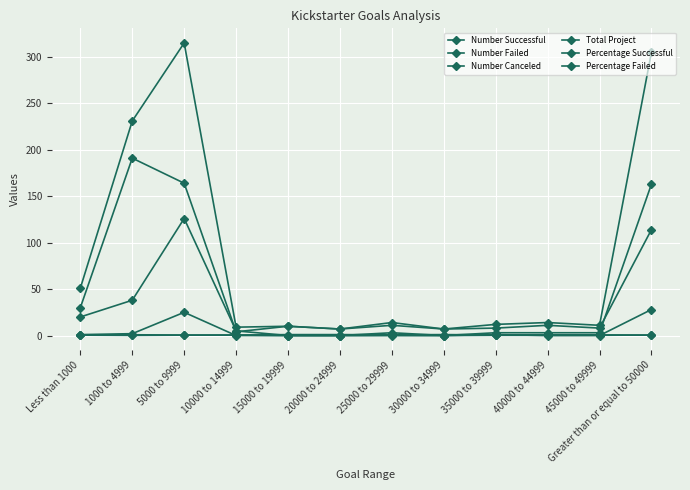

Reading left to right, what are all the values shown in this chart?

Number Successful: Less than 1000=30.0	1000 to 4999=191.0	5000 to 9999=164.0	10000 to 14999=4.0	15000 to 19999=10.0	20000 to 24999=7.0	25000 to 29999=11.0	30000 to 34999=7.0	35000 to 39999=8.0	40000 to 44999=11.0	45000 to 49999=8.0	Greater than or equal to 50000=114.0
Number Failed: Less than 1000=20.0	1000 to 4999=38.0	5000 to 9999=126.0	10000 to 14999=5.0	15000 to 19999=0.0	20000 to 24999=0.0	25000 to 29999=3.0	30000 to 34999=0.0	35000 to 39999=3.0	40000 to 44999=3.0	45000 to 49999=3.0	Greater than or equal to 50000=163.0
Number Canceled: Less than 1000=1.0	1000 to 4999=2.0	5000 to 9999=25.0	10000 to 14999=0.0	15000 to 19999=0.0	20000 to 24999=0.0	25000 to 29999=0.0	30000 to 34999=0.0	35000 to 39999=1.0	40000 to 44999=0.0	45000 to 49999=0.0	Greater than or equal to 50000=28.0
Total Project: Less than 1000=51.0	1000 to 4999=231.0	5000 to 9999=315.0	10000 to 14999=9.0	15000 to 19999=10.0	20000 to 24999=7.0	25000 to 29999=14.0	30000 to 34999=7.0	35000 to 39999=12.0	40000 to 44999=14.0	45000 to 49999=11.0	Greater than or equal to 50000=305.0
Percentage Successful: Less than 1000=0.6	1000 to 4999=0.8	5000 to 9999=0.5	10000 to 14999=0.4	15000 to 19999=1.0	20000 to 24999=1.0	25000 to 29999=0.8	30000 to 34999=1.0	35000 to 39999=0.7	40000 to 44999=0.8	45000 to 49999=0.7	Greater than or equal to 50000=0.4
Percentage Failed: Less than 1000=0.4	1000 to 4999=0.2	5000 to 9999=0.4	10000 to 14999=0.6	15000 to 19999=0.0	20000 to 24999=0.0	25000 to 29999=0.2	30000 to 34999=0.0	35000 to 39999=0.2	40000 to 44999=0.2	45000 to 49999=0.3	Greater than or equal to 50000=0.5